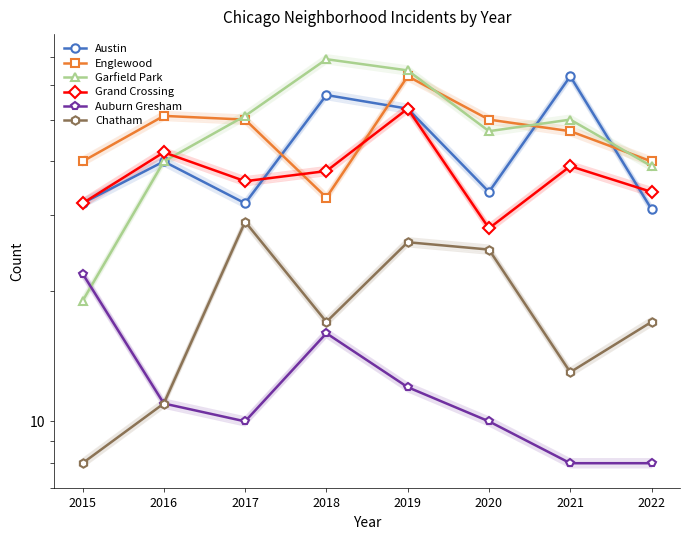

The value of Chatham at 2019 is 37. True or false?

False